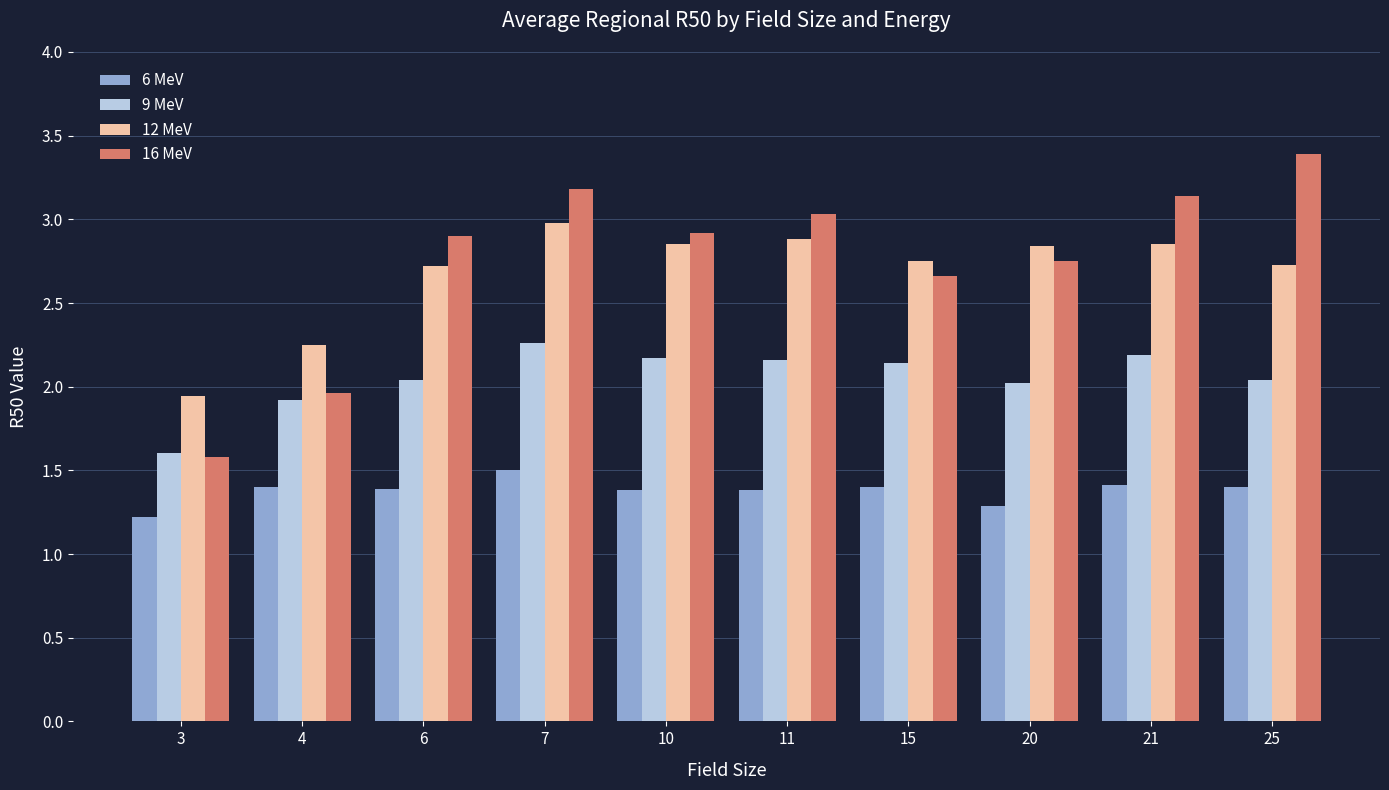

Is it true that 16 MeV equals 0.7 at 3?

False